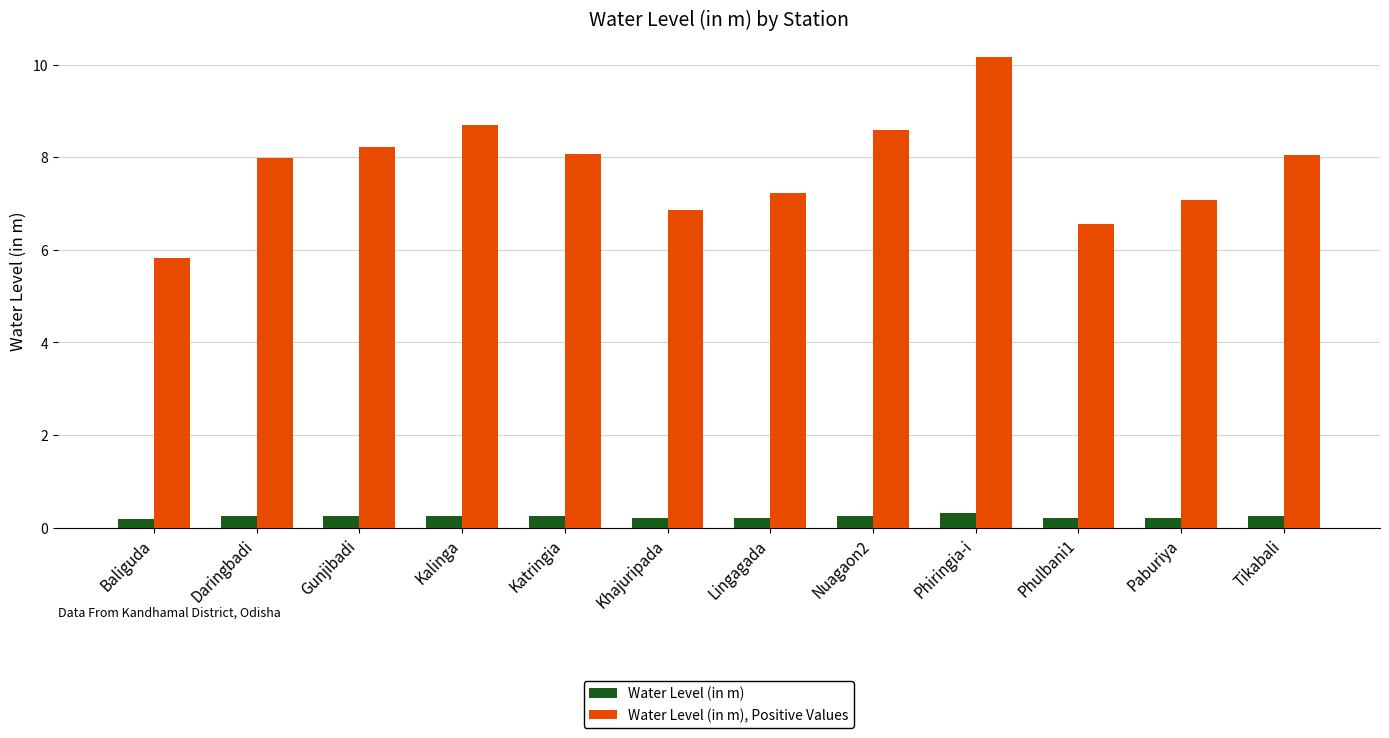

True or false: Water Level (in m), Positive Values has a value of 12.1 at Khajuripada.

False